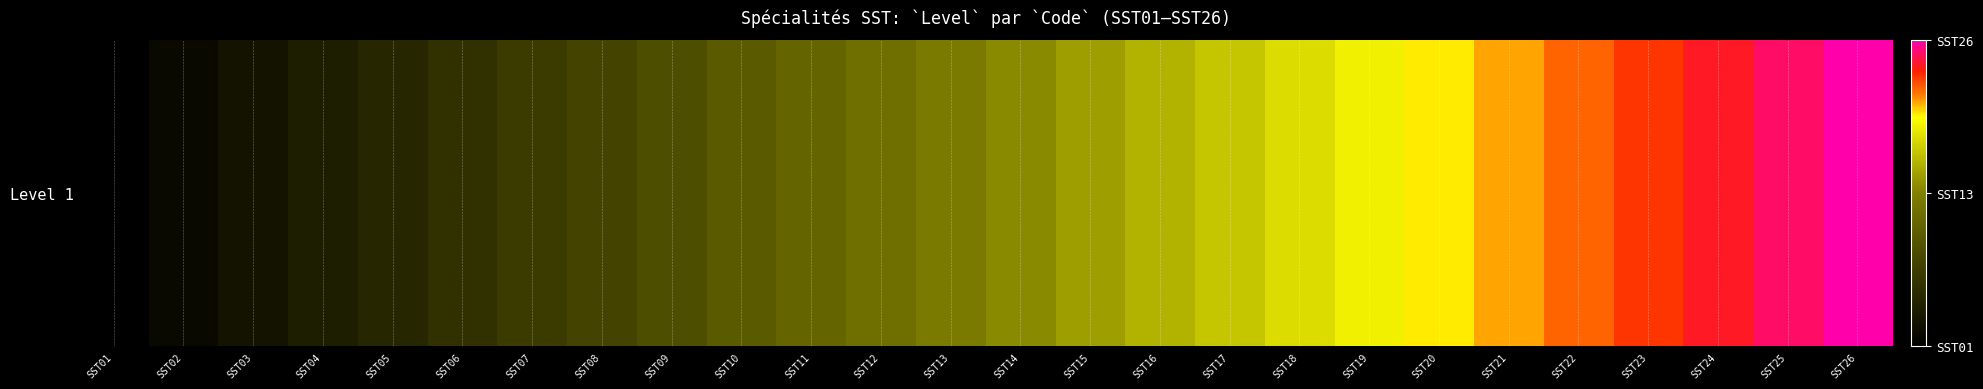

What is the maximum value shown in the chart?

1.0